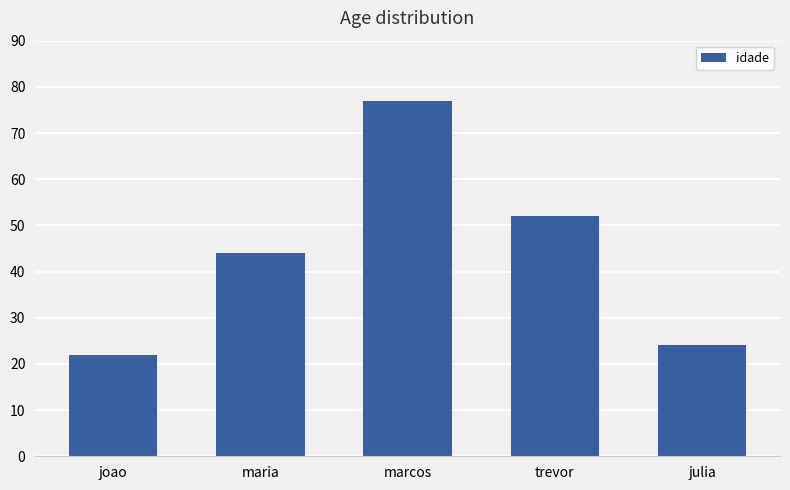

Reading right to left, extract all data points from this chart.

julia=24	trevor=52	marcos=77	maria=44	joao=22